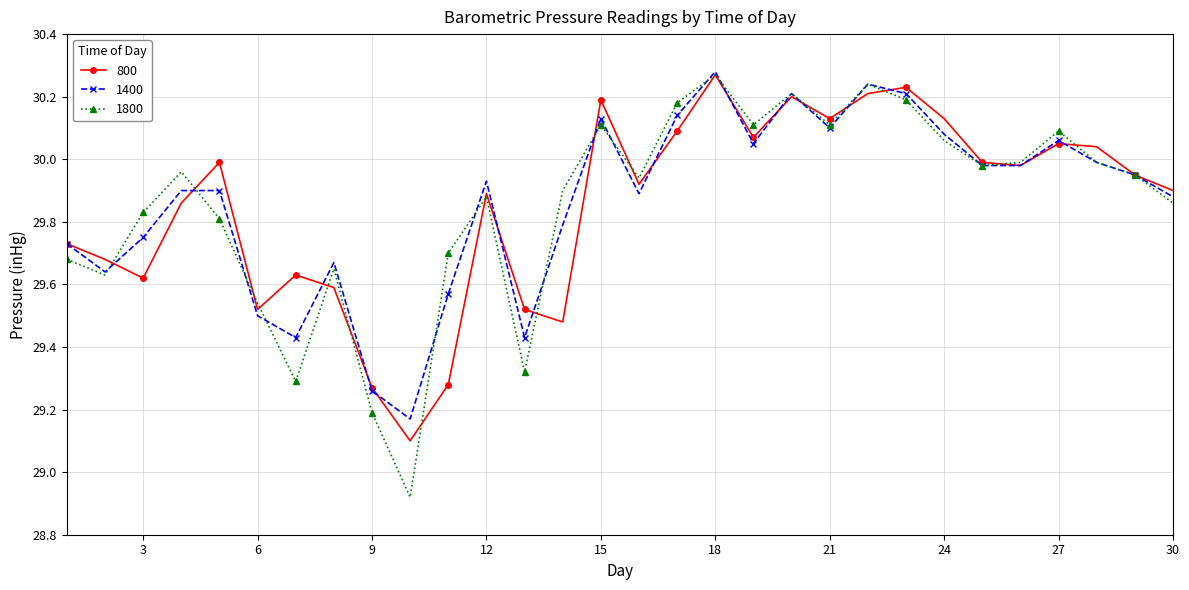

At how many categories does at least one series exceed 29?

30